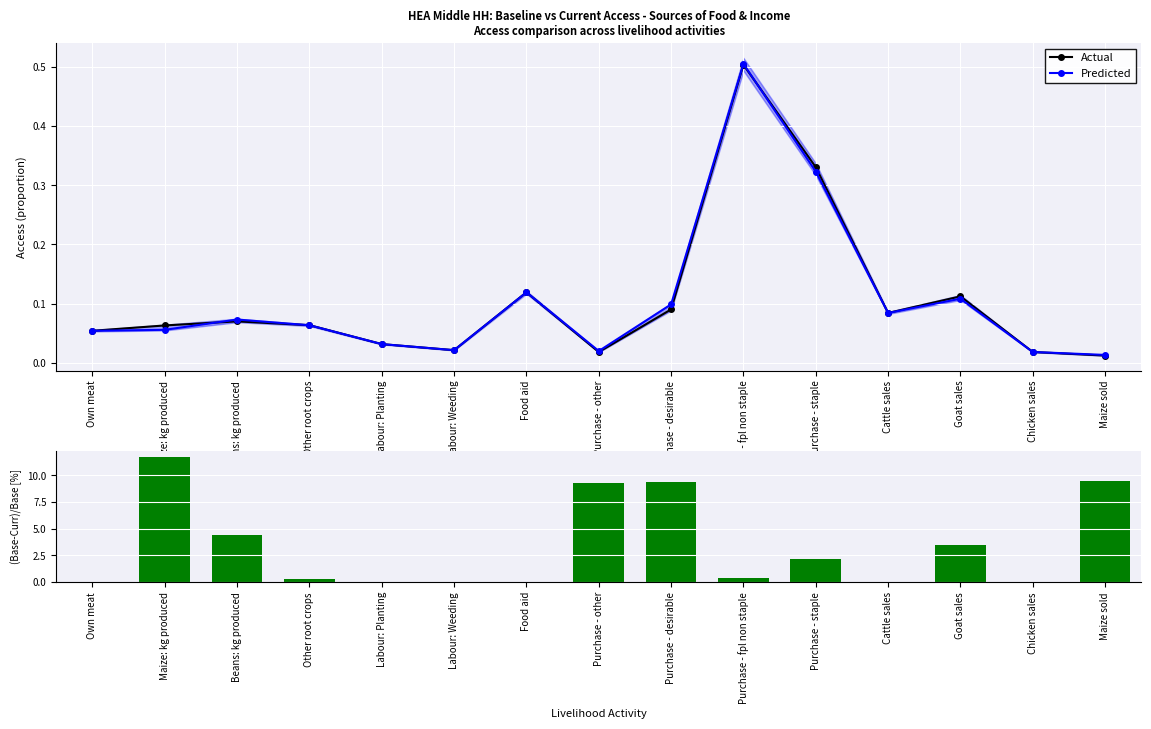

How many values in (Baseline-Curr)/Baseline are above zero?

9